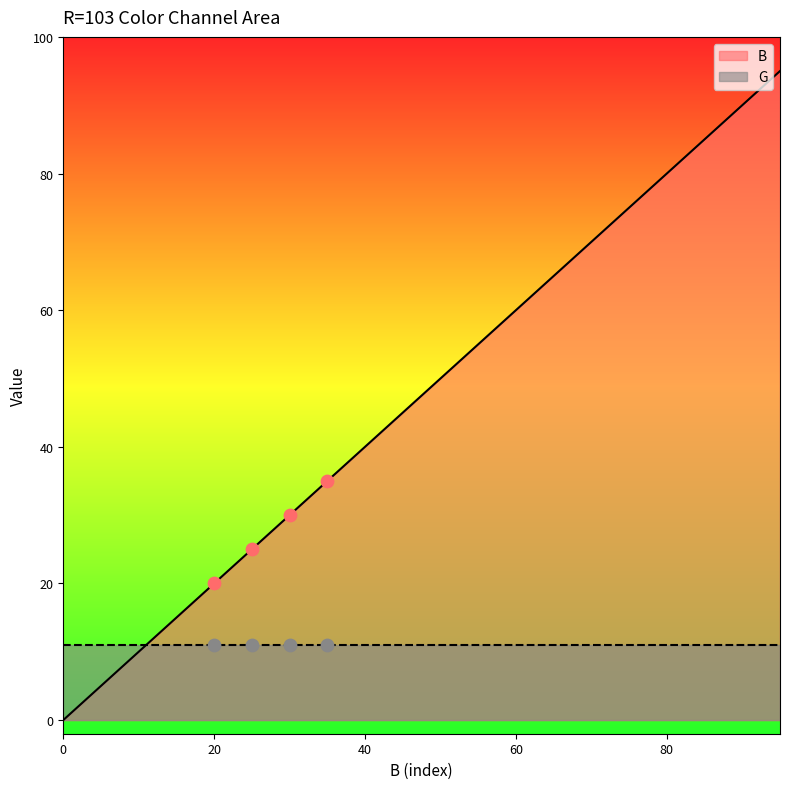

Which has a higher value, 10 or 20?

20